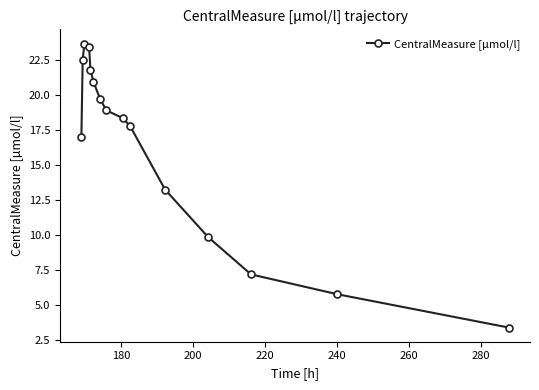

Reading right to left, list all the values displayed in this chart.

3.4	5.7	7.2	9.8	13.2	17.8	18.3	18.9	19.7	20.9	21.8	23.4	23.6	22.5	17.0